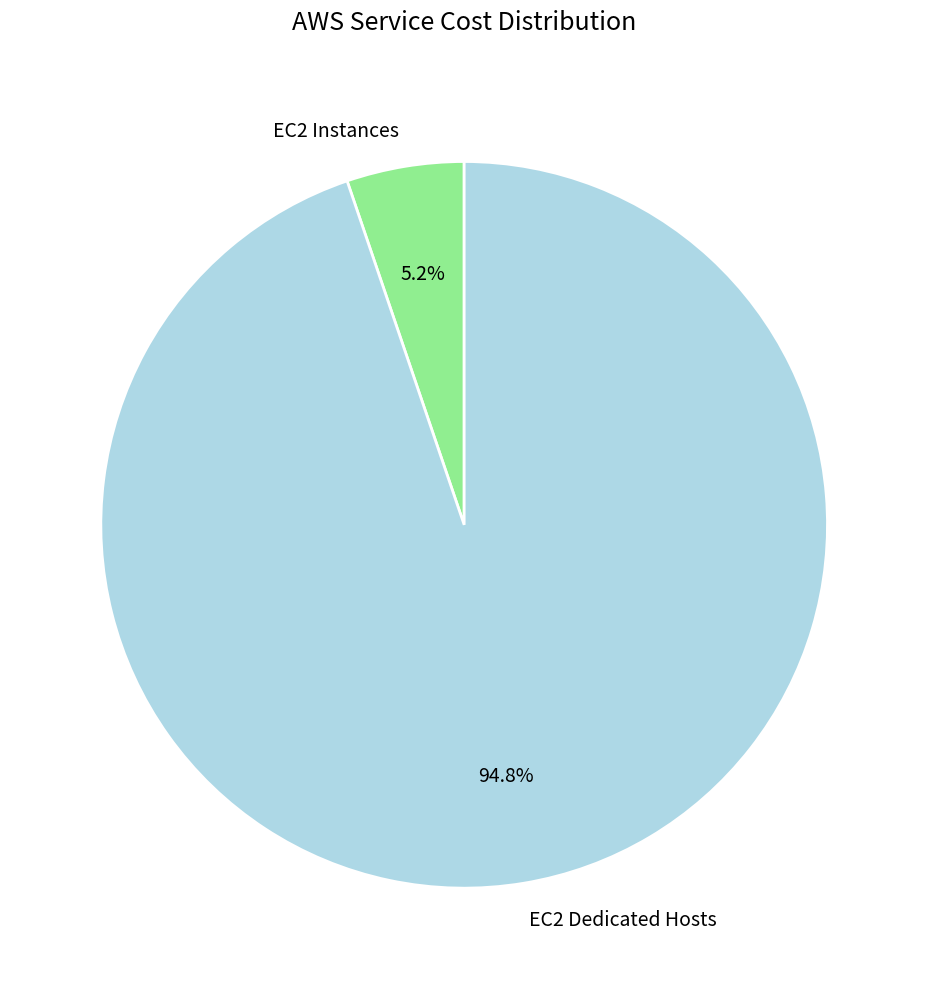

How many segments does this pie chart have?

2